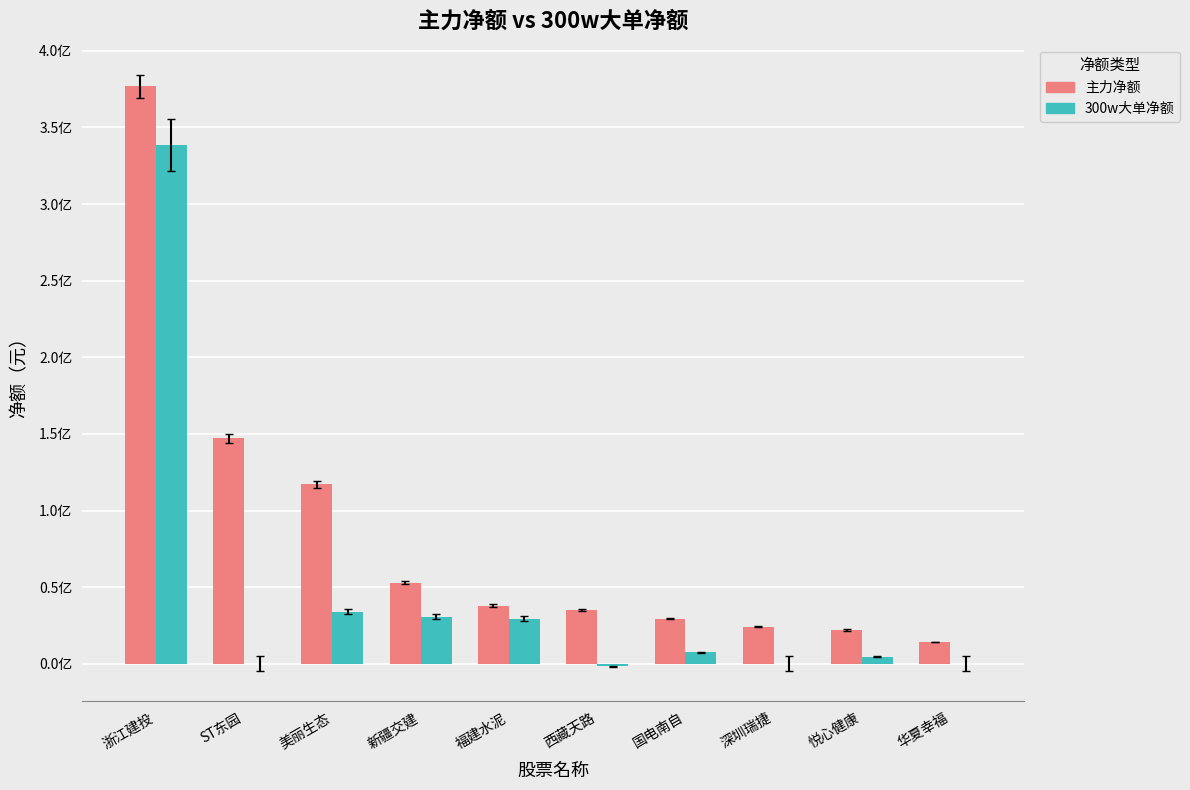

At which category is the sum across all series the highest?

浙江建投